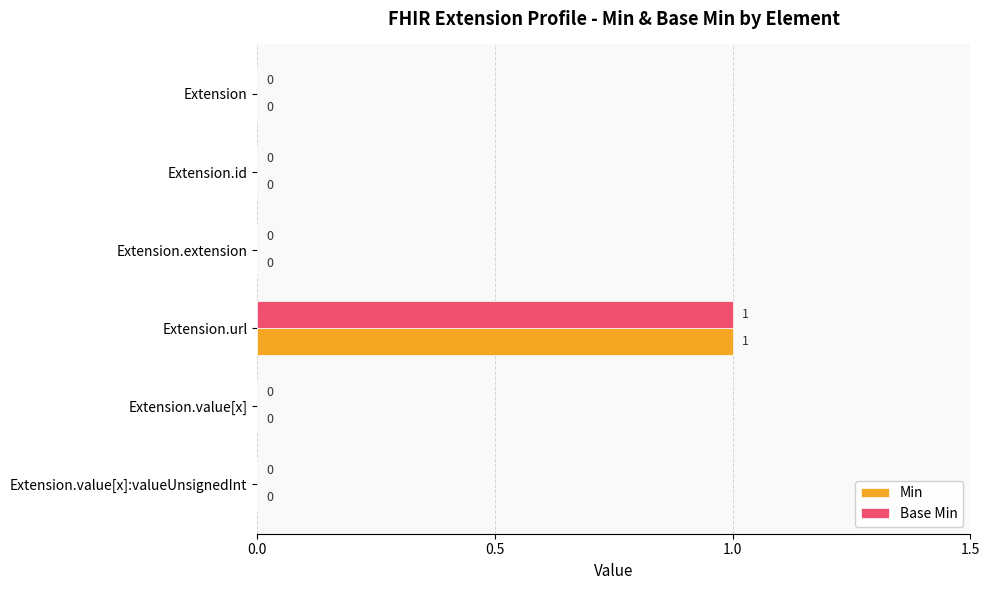

The Min series shows 0 at Extension.extension. True or false?

True